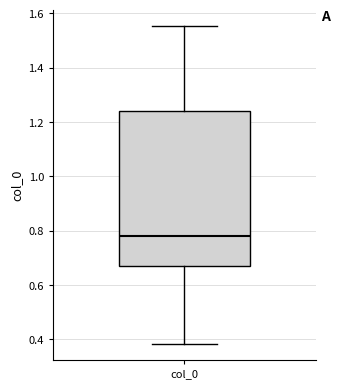

Read this box plot against the y-axis: the position of the median line, the range covered by the box, and the ends of both whiskers. The values are not printed on the chart, so give them approximately, as read against the axis.

median 0.78, box 0.68 to 1.24, whiskers 0.38 to 1.56